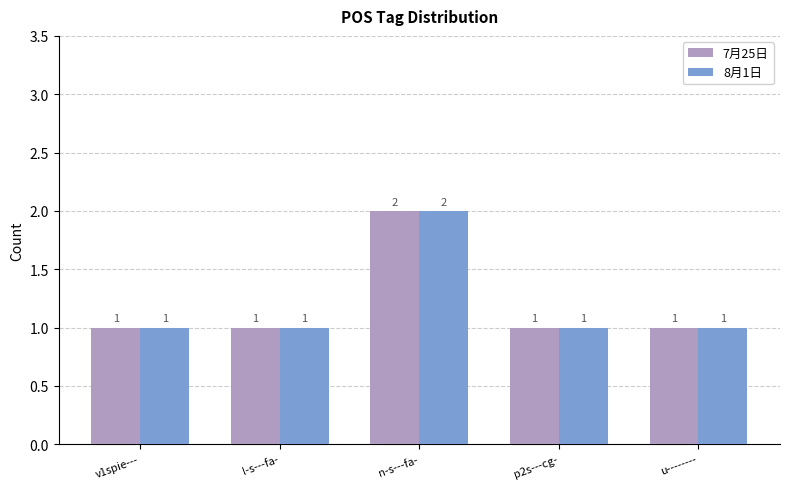

How many bars are there in total?

10